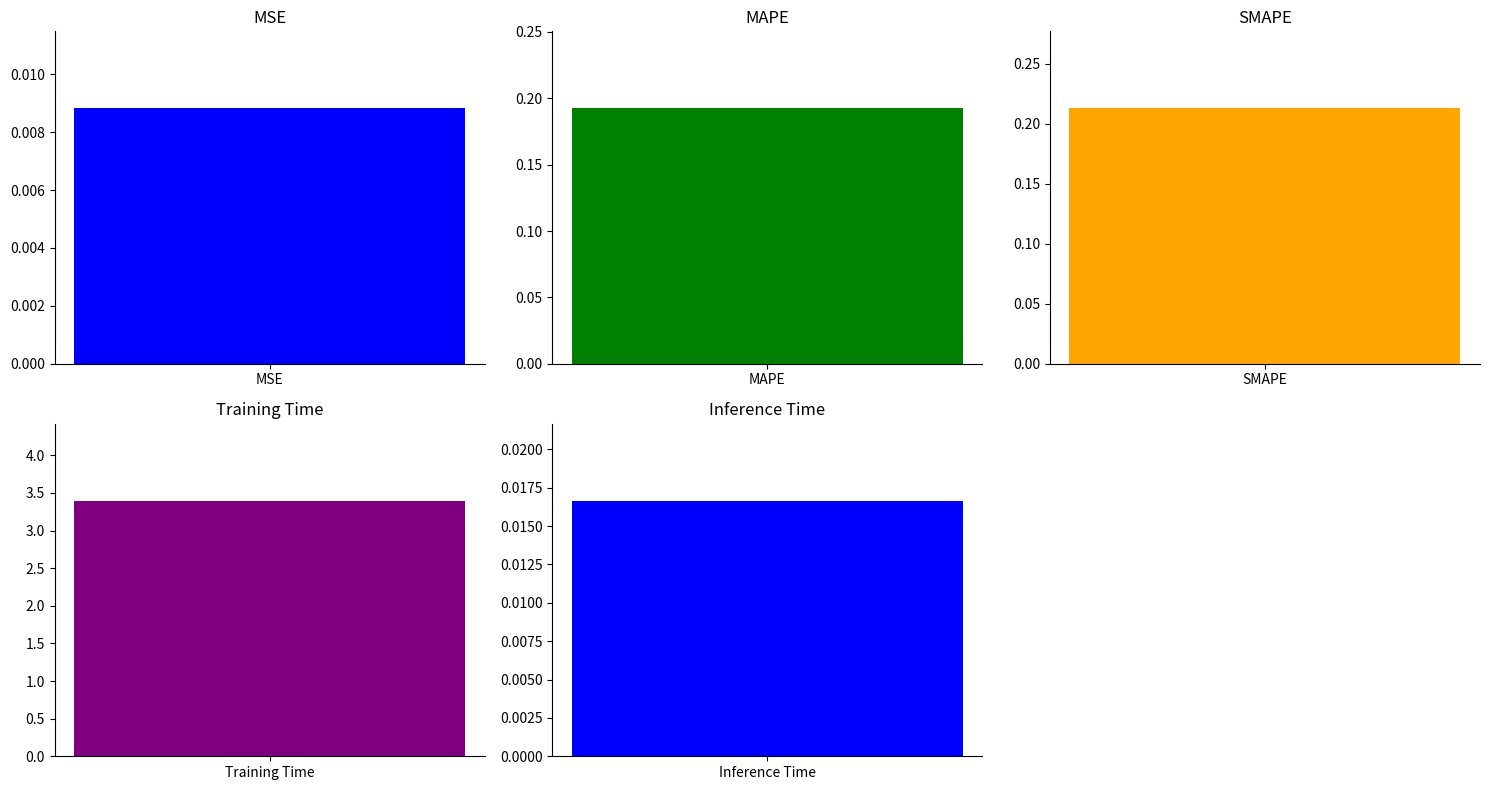

True or false: the data shows 3.4 at Training Time.

True